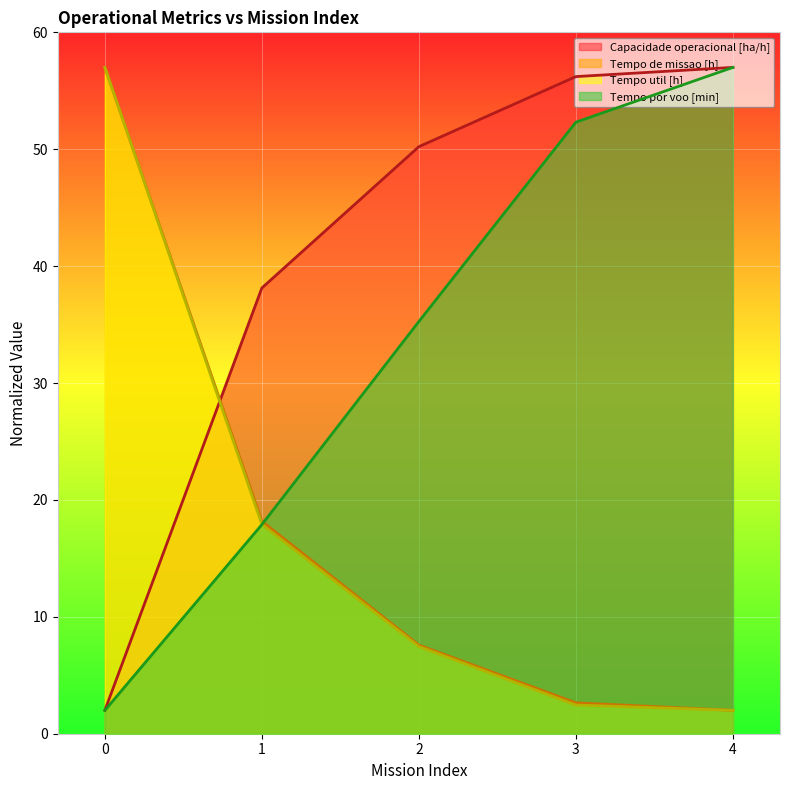

Is the value of Capacidade operacional [ha/h] at 2 greater than the value of Tempo util [h] at 4?

Yes